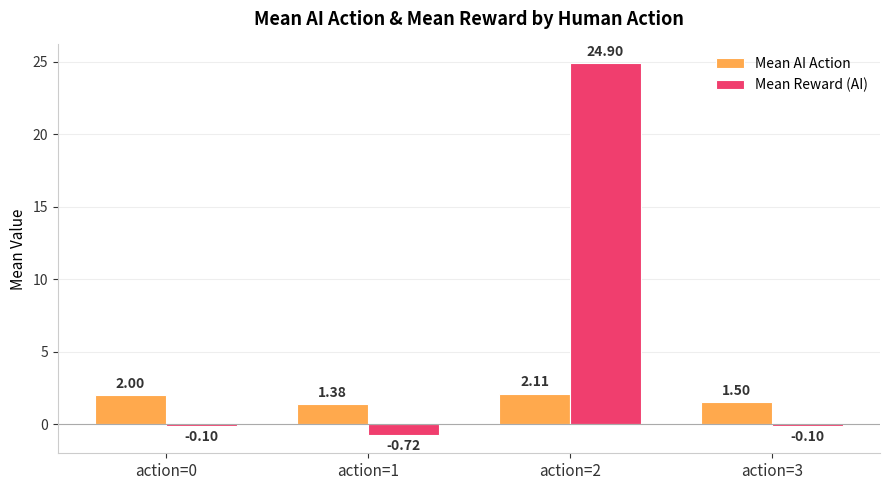

How many data points in Mean Reward (AI) are above 0?

1